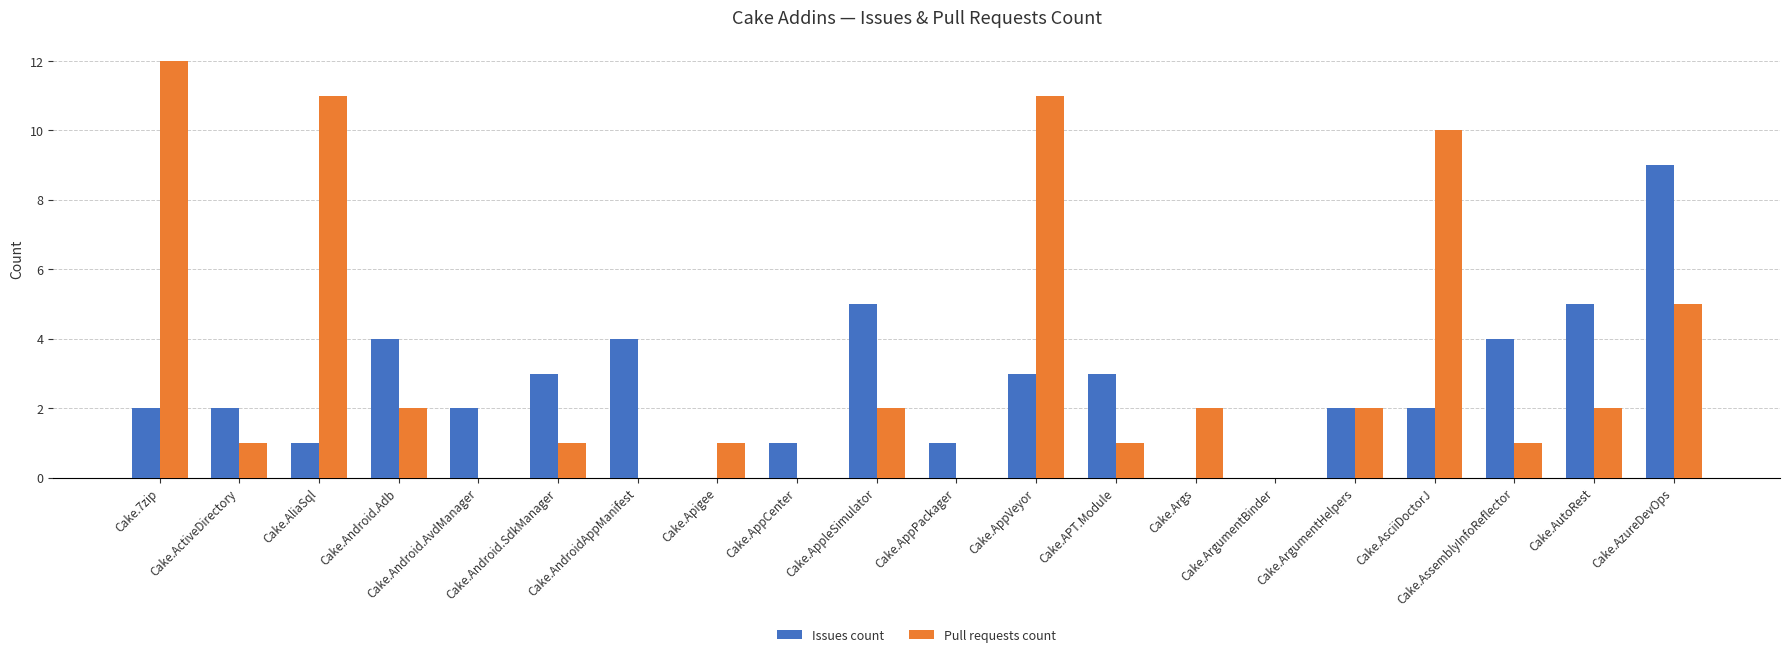

Is it true that Issues count equals 3 at Cake.AppVeyor?

True